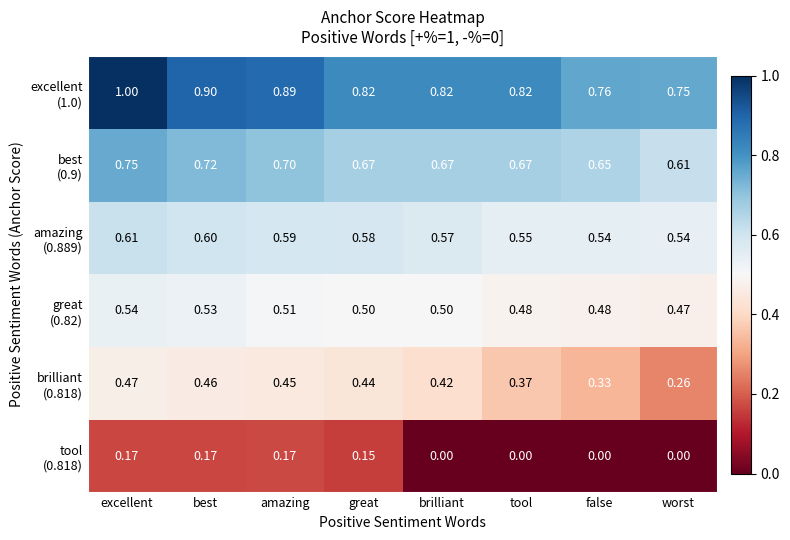

At which category is the sum across all series the highest?

excellent